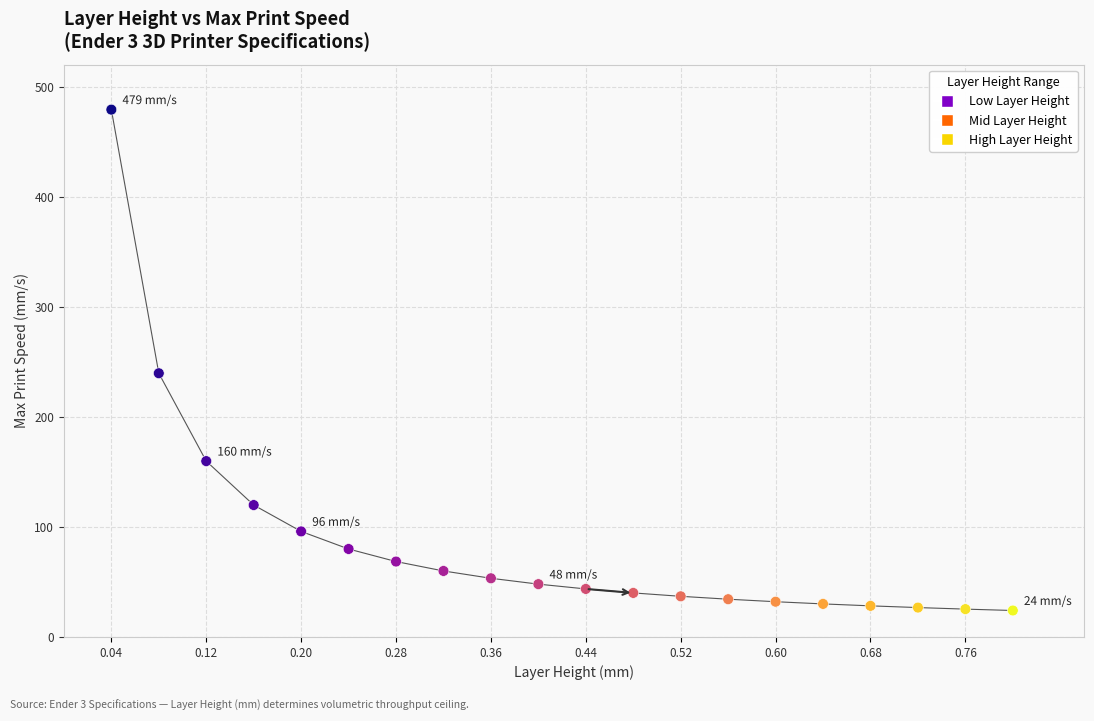

What Y value in the scatter plot is closest to 251?

239.6